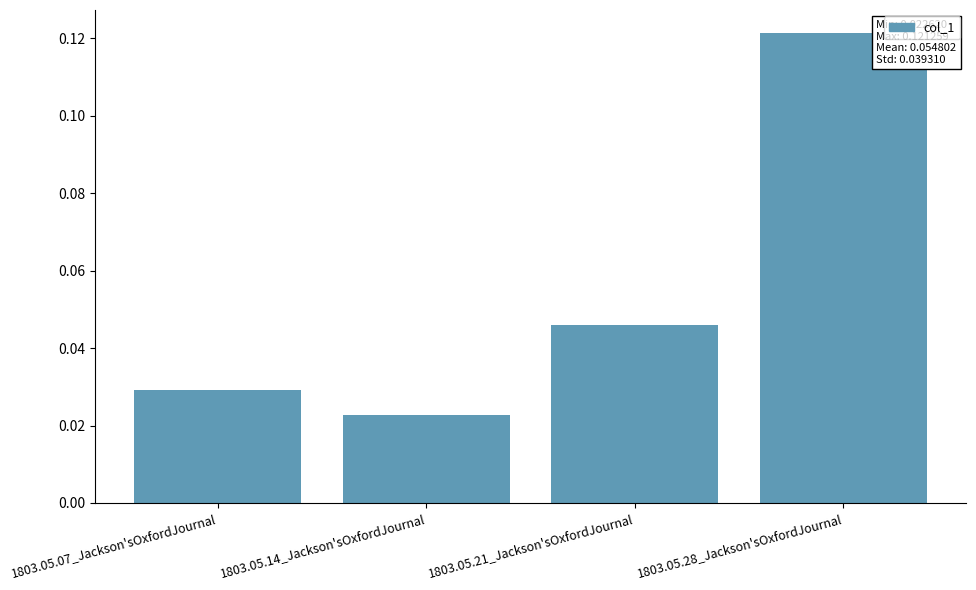

Which has a higher value, 1803.05.21_Jackson'sOxfordJournal or 1803.05.07_Jackson'sOxfordJournal?

1803.05.21_Jackson'sOxfordJournal